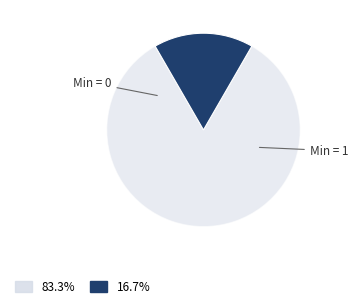

How many segments does this pie chart have?

2